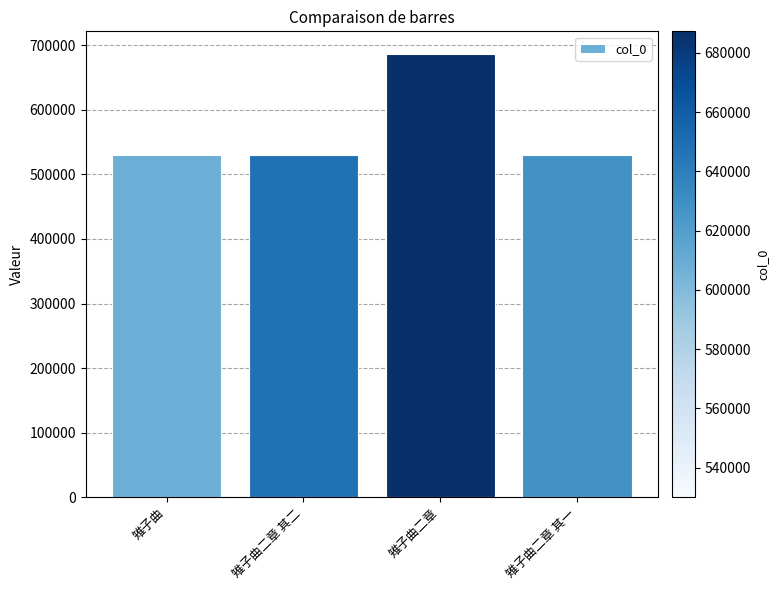

What is the maximum value shown in the chart?

687235